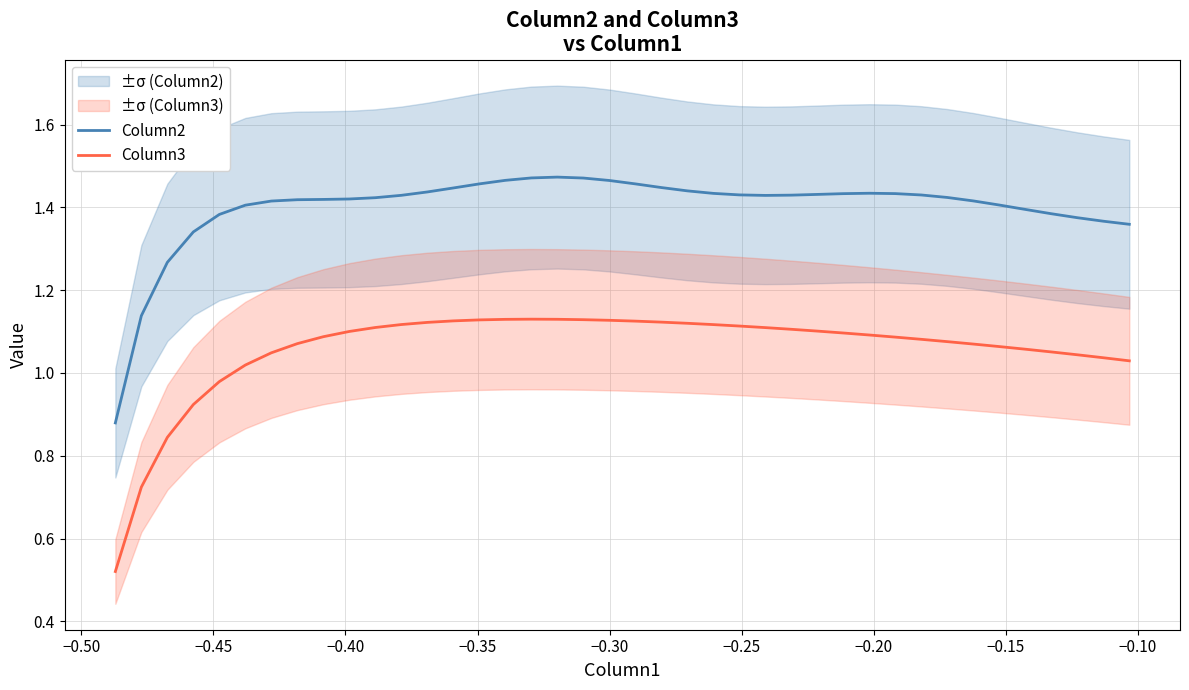

How many categories are shown in the chart?

40